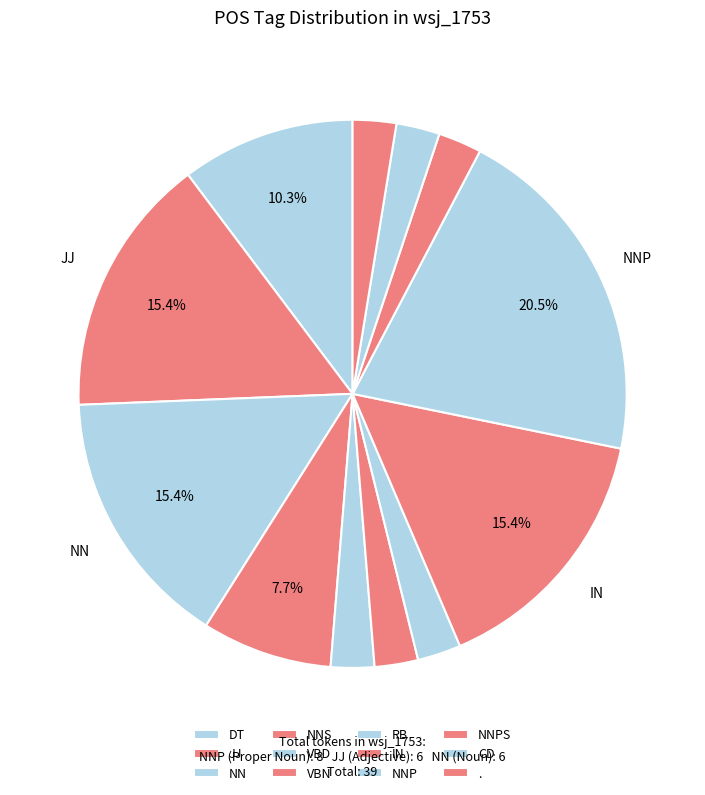

How many segments does this pie chart have?

12